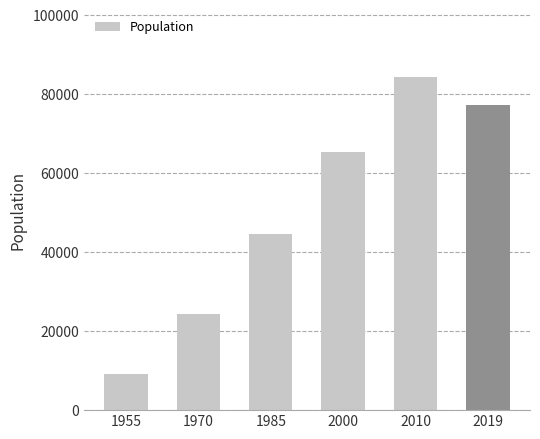

Rank the categories by value from highest to lowest.

2010, 2019, 2000, 1985, 1970, 1955